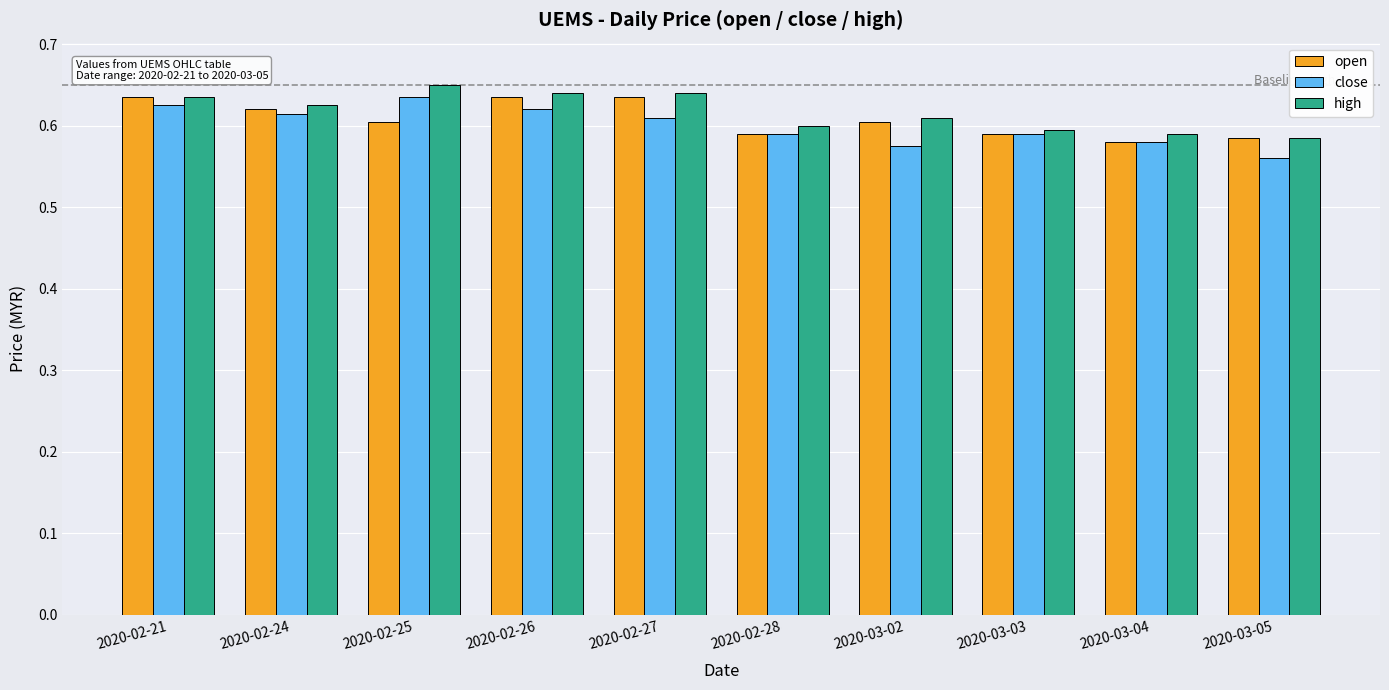

Which series has the largest range (max minus min)?

close